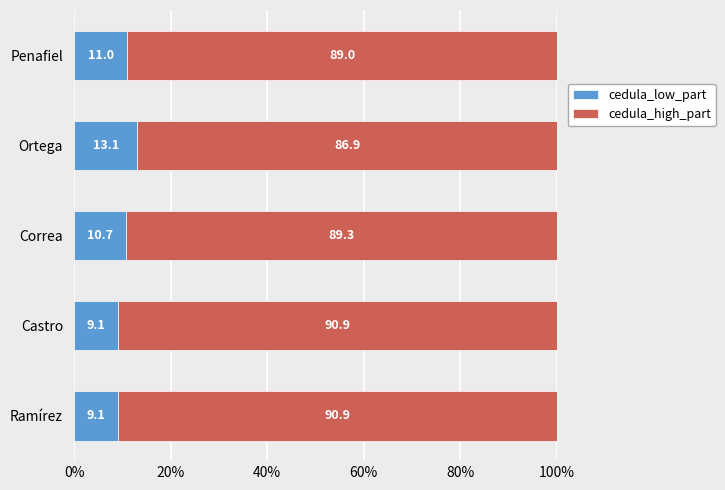

What is the total value across all series at Ortega?

100.0